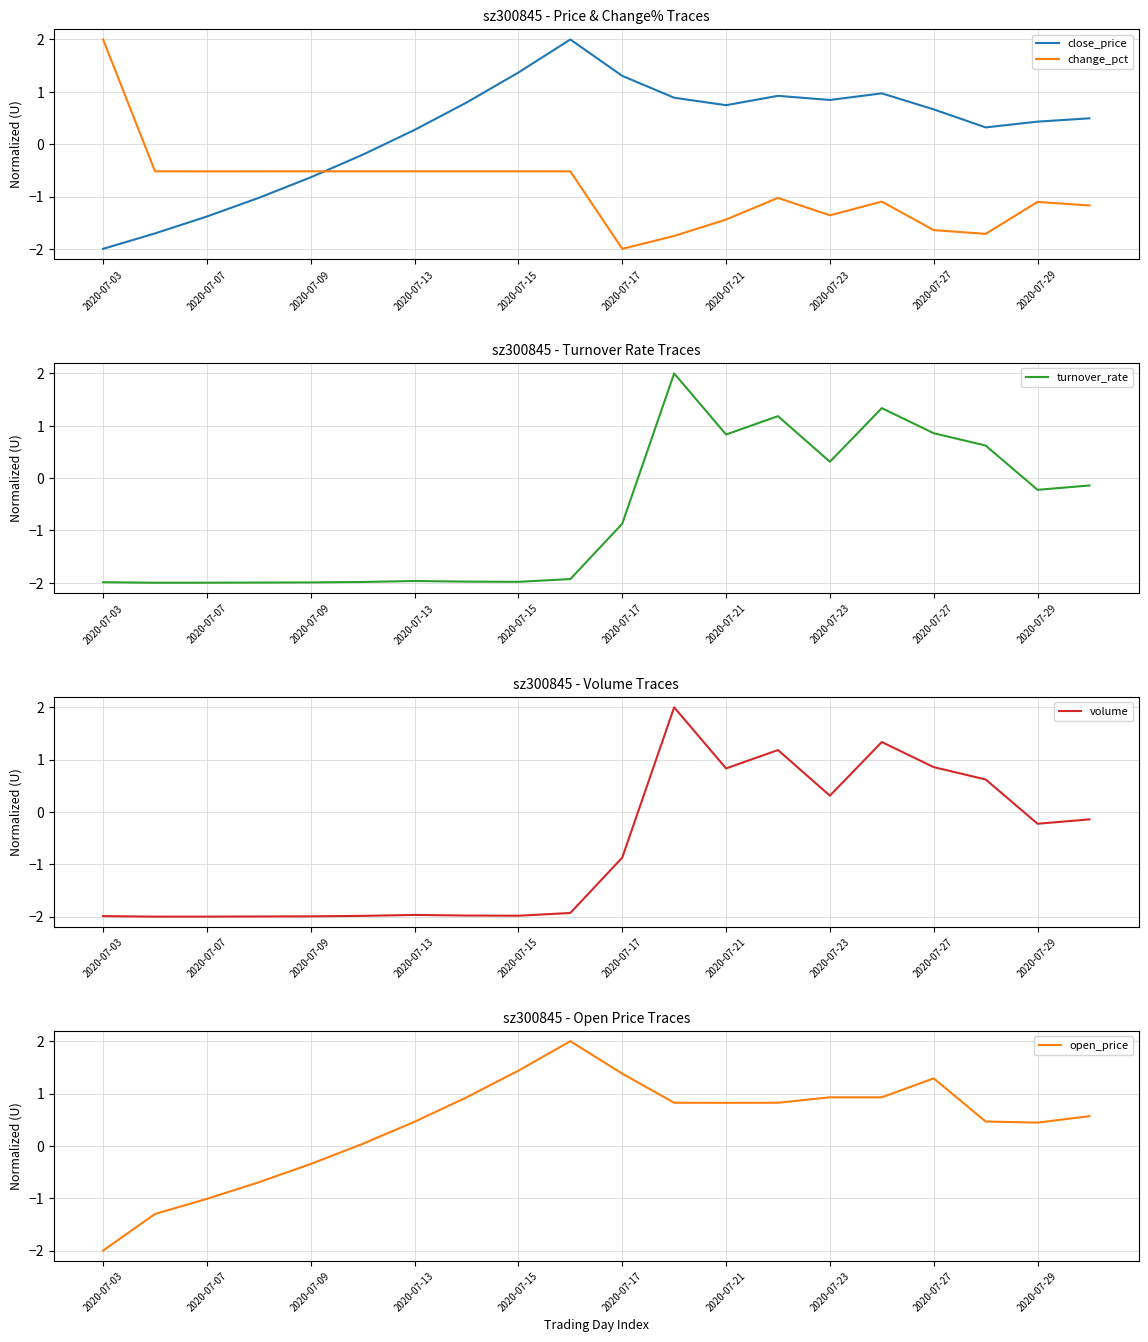

True or false: close_price has a value of 0.3 at 17.

True